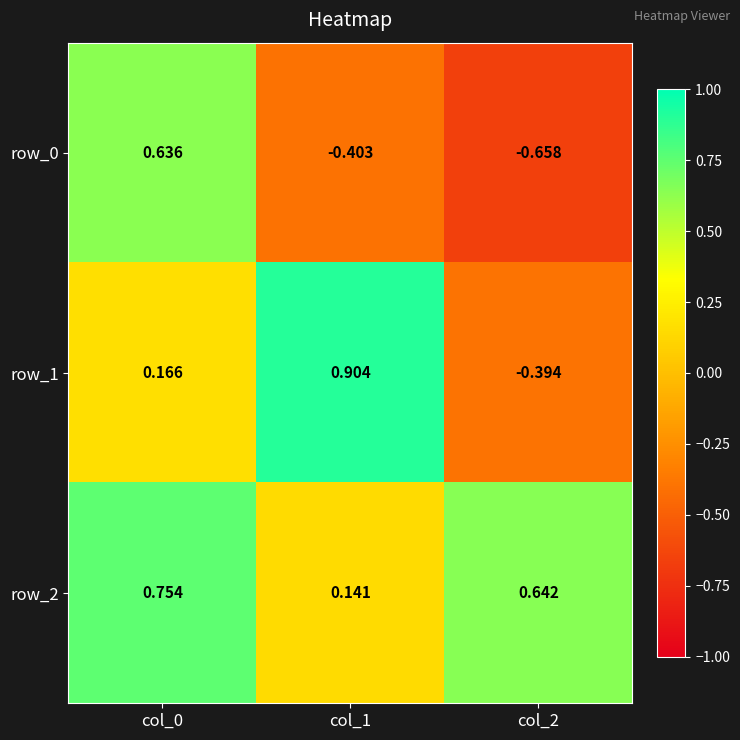

Count the number of categories in the chart.

3